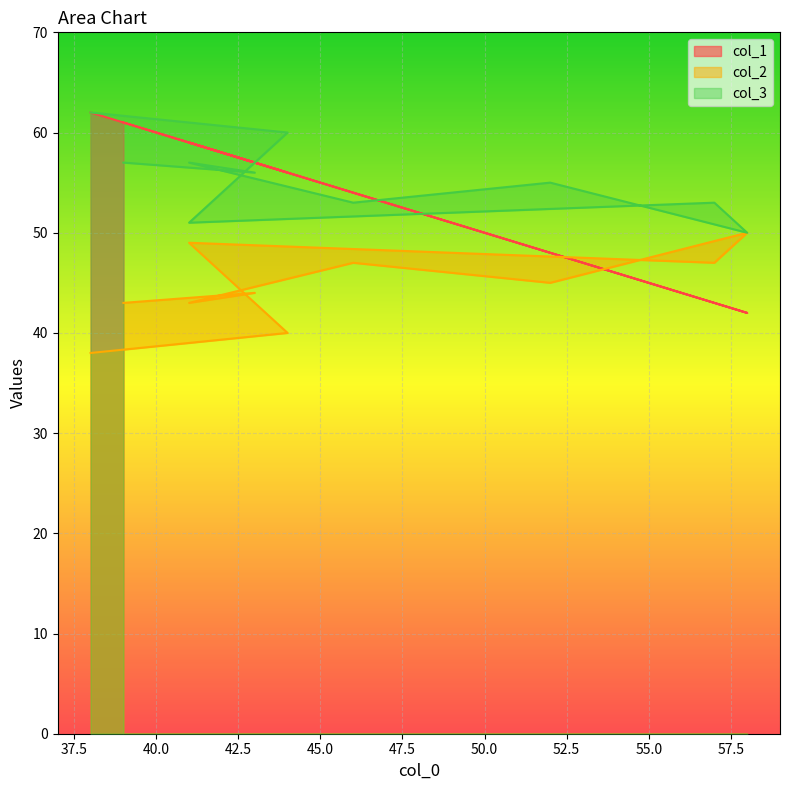

Rank the series at 43 from lowest to highest value.

col_2, col_3, col_1